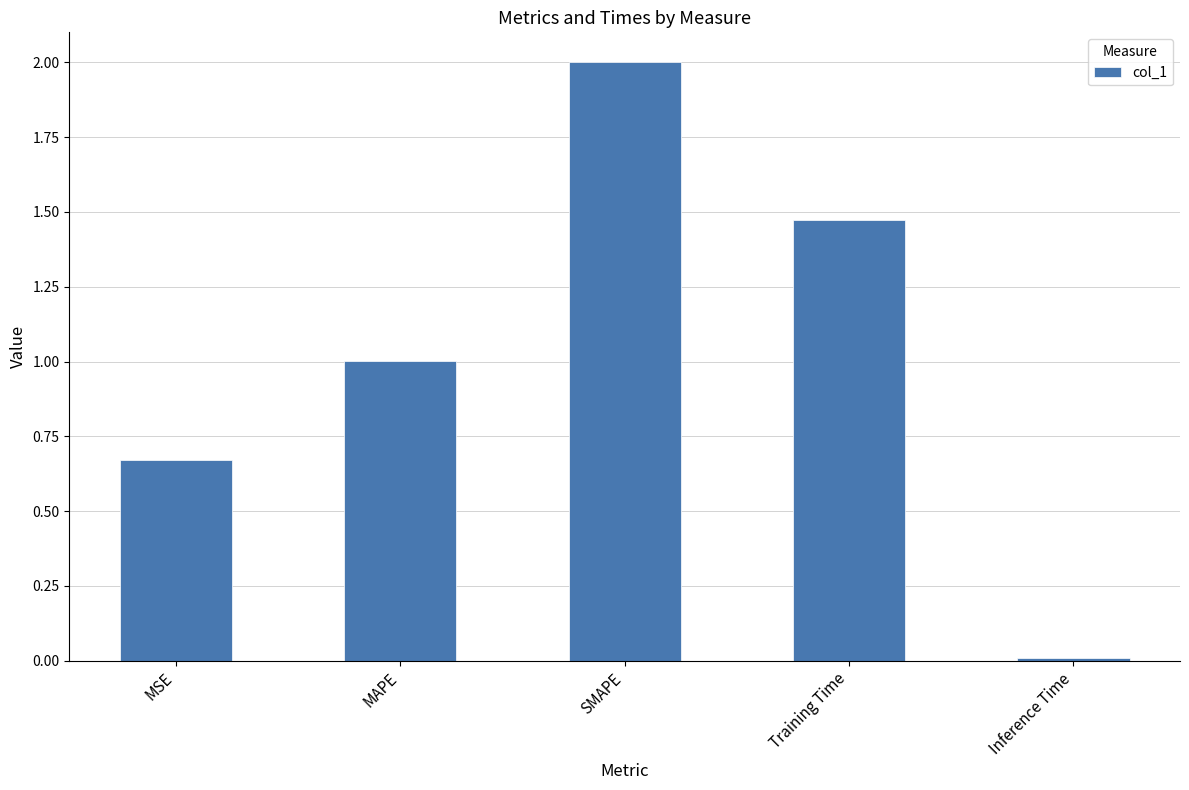

Which category has the highest value across all series?

SMAPE